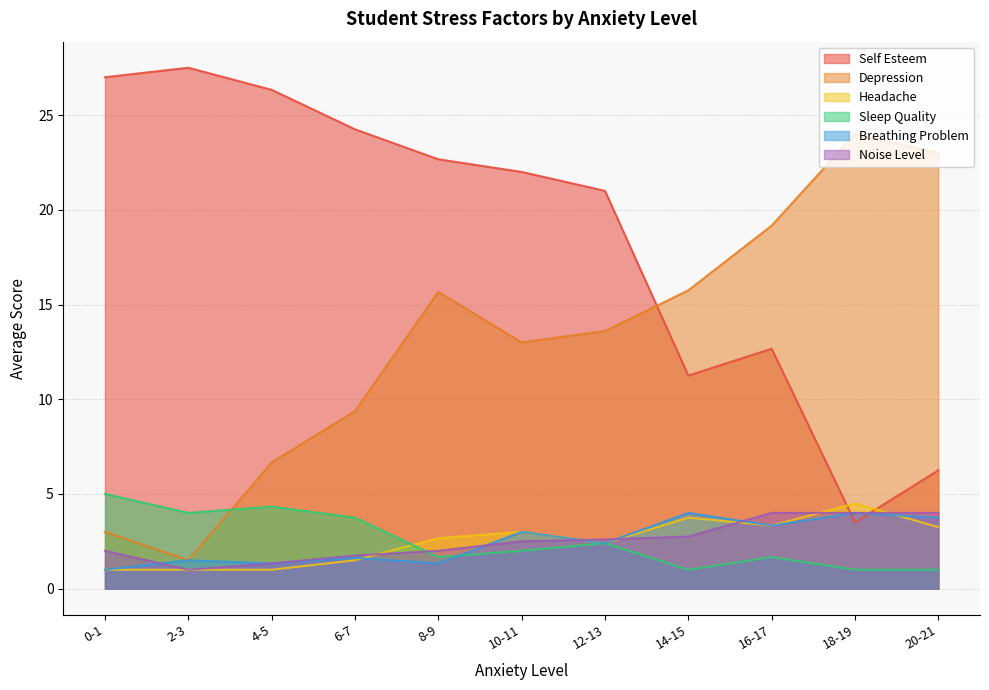

True or false: Self Esteem and Headache cross at least once.

True